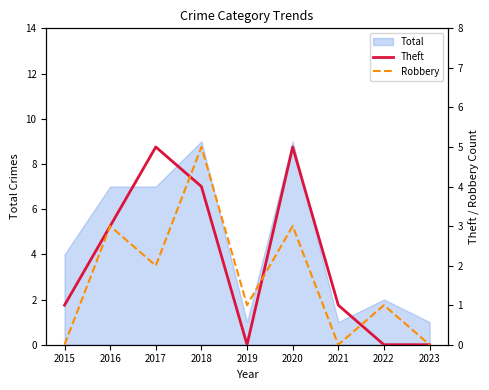

What is the maximum value shown in the chart?

5